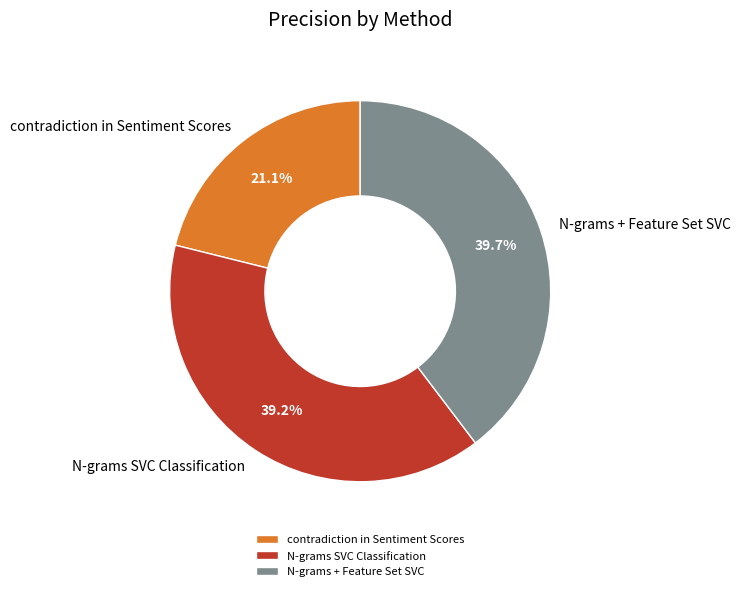

The N-grams + Feature Set SVC slice represents 40% of the pie. True or false?

True